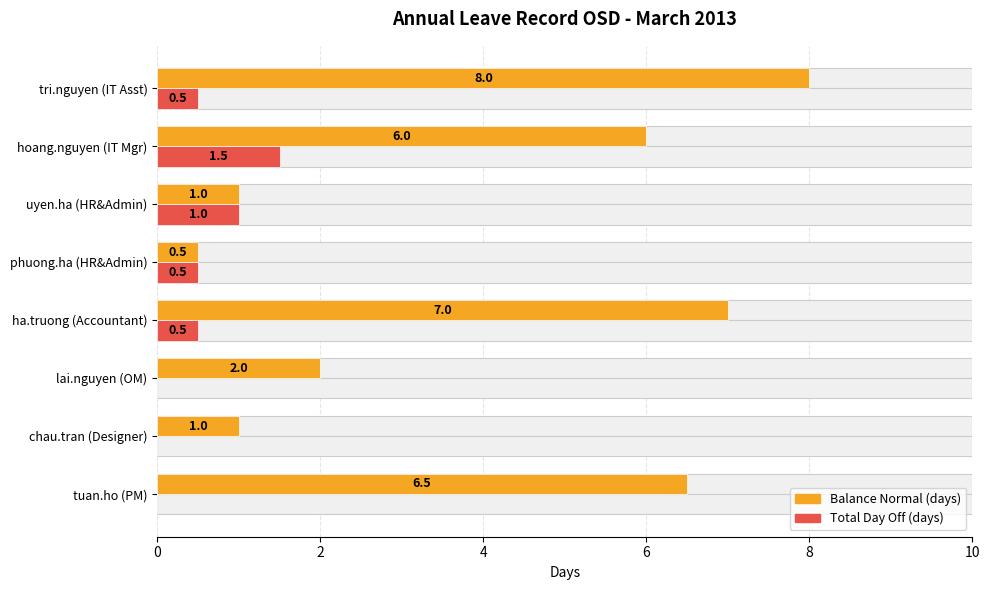

How many data points in Balance Normal (days) are above 6?

3